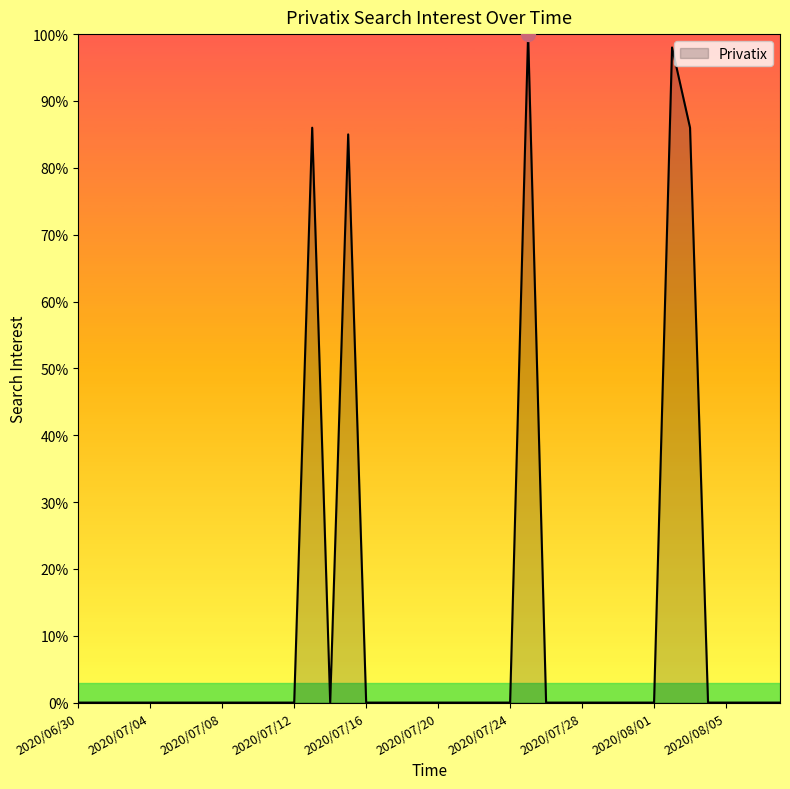

What is the difference between the maximum and minimum values?

100